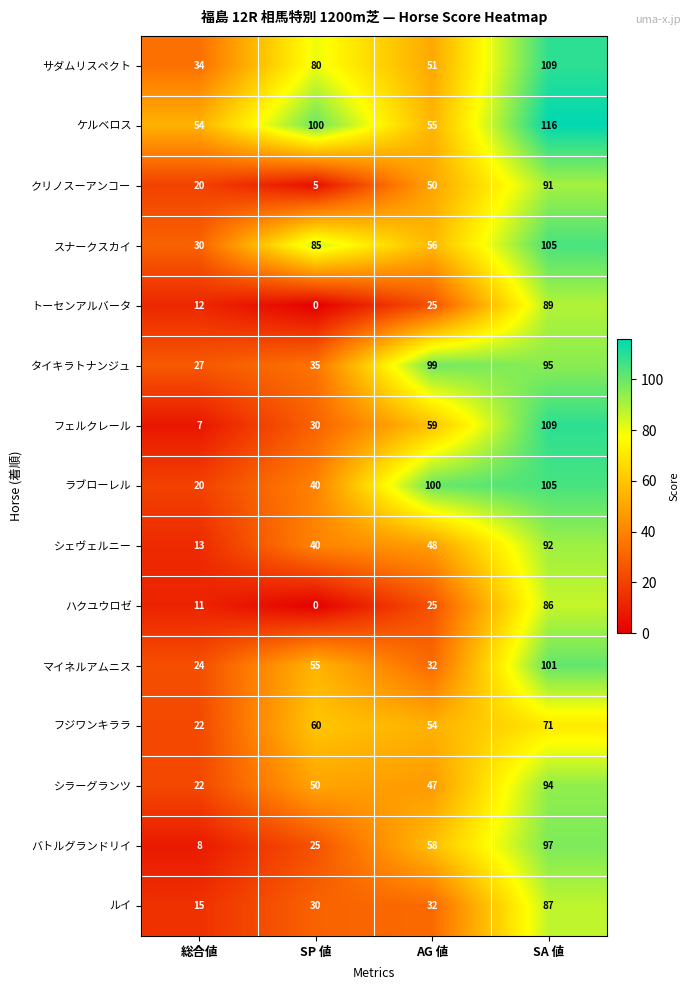

Read the ラブローレル value at 総合値.

20